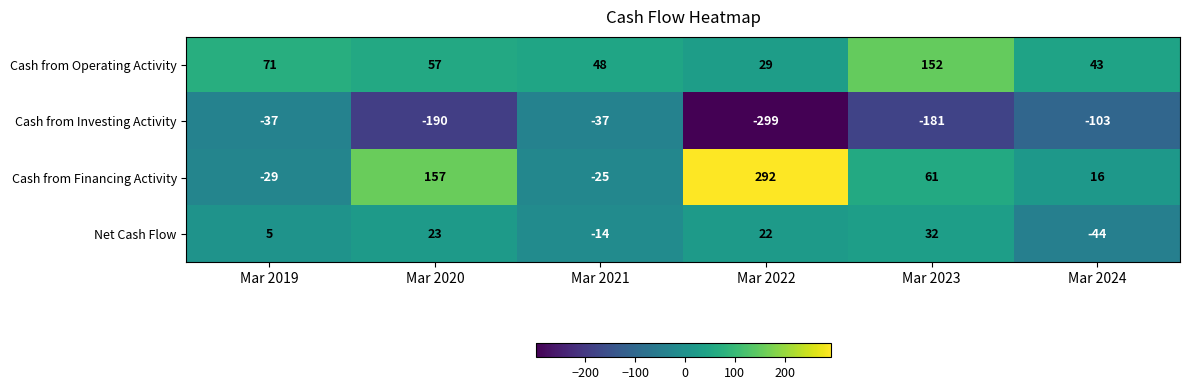

Where does the Cash from Financing Activity series first go above 61?

Mar 2020